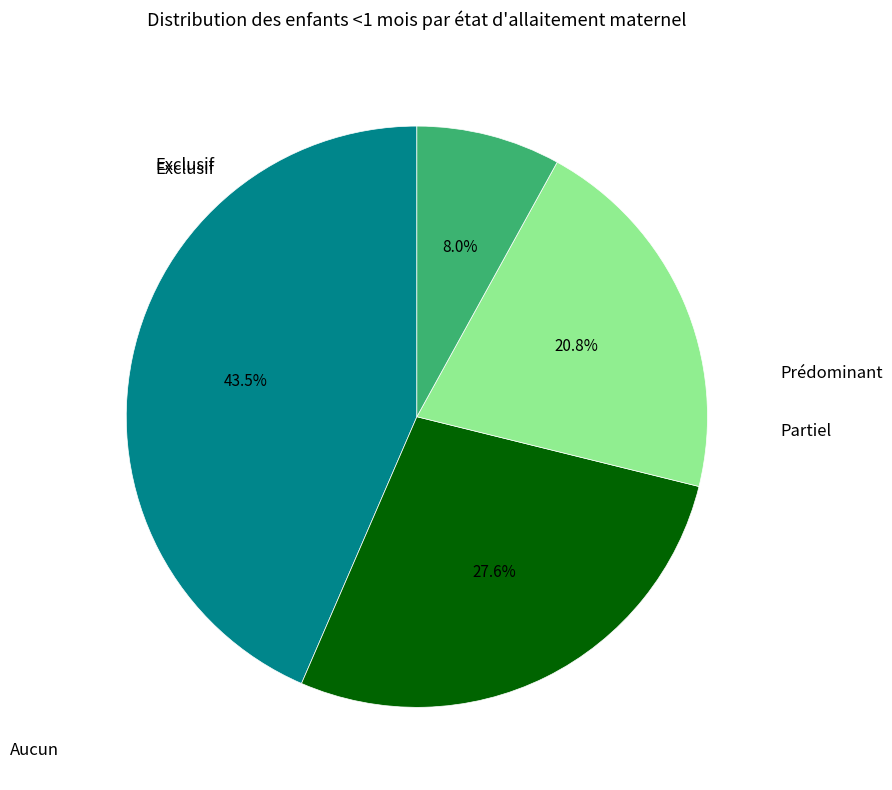

Is there any slice that represents more than half of the pie?

No